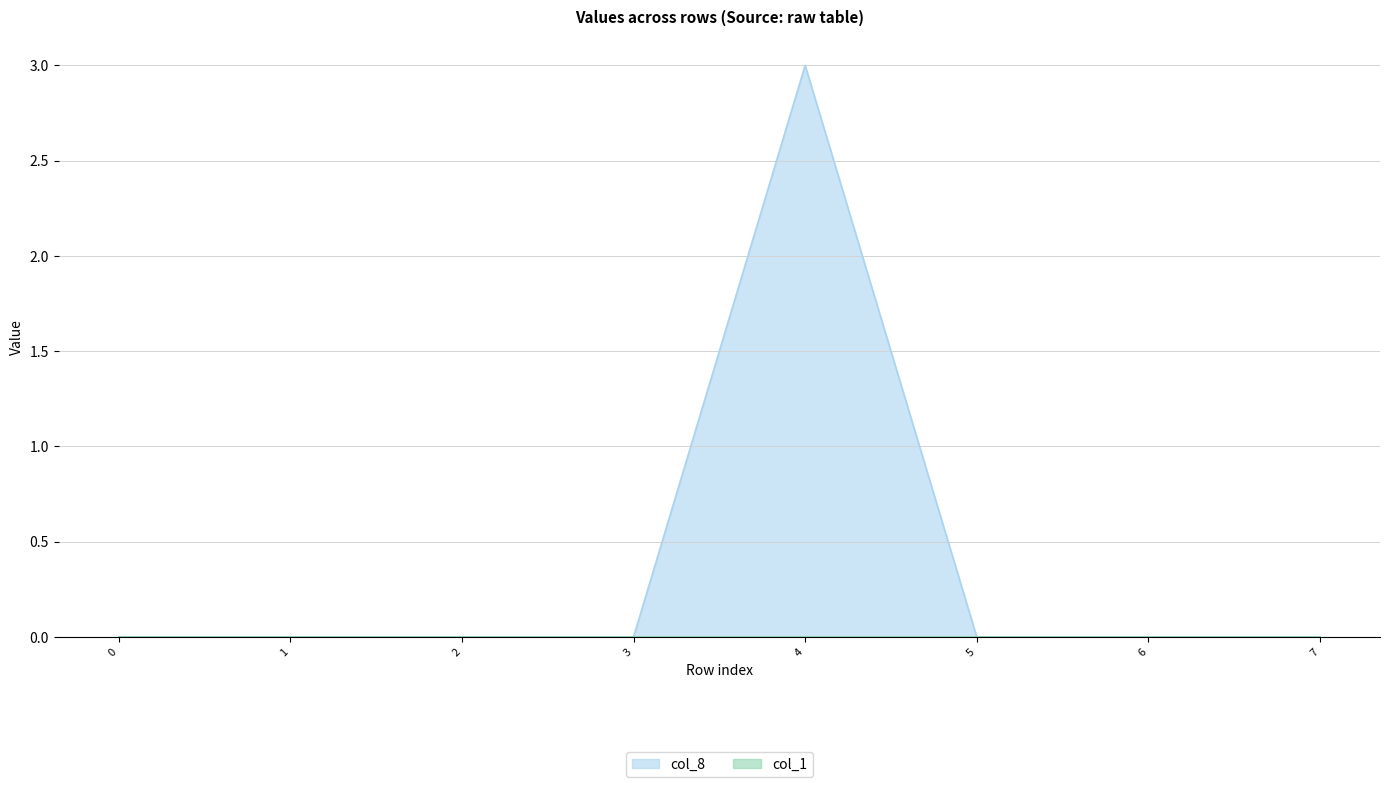

True or false: col_3 and col_8 cross at least once.

False